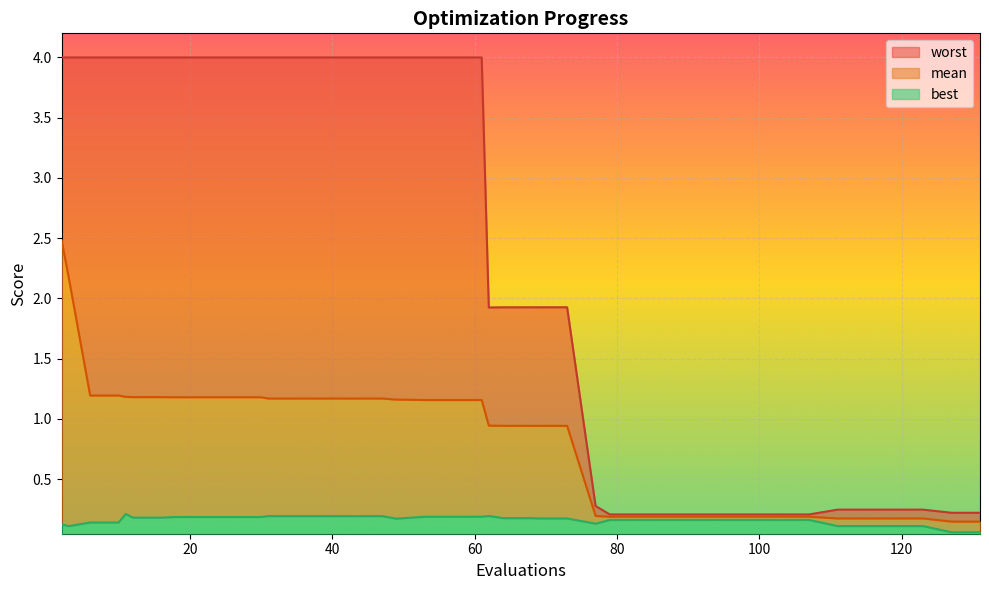

What is the spread (max minus min) of values at 39?

3.8